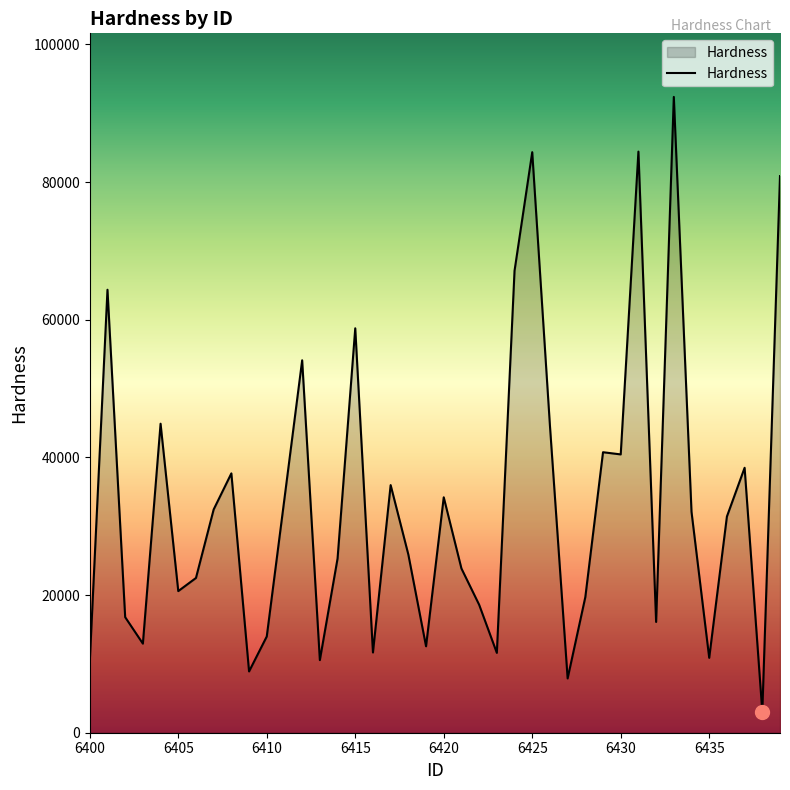

What is the difference between the maximum and minimum values?

89347.0